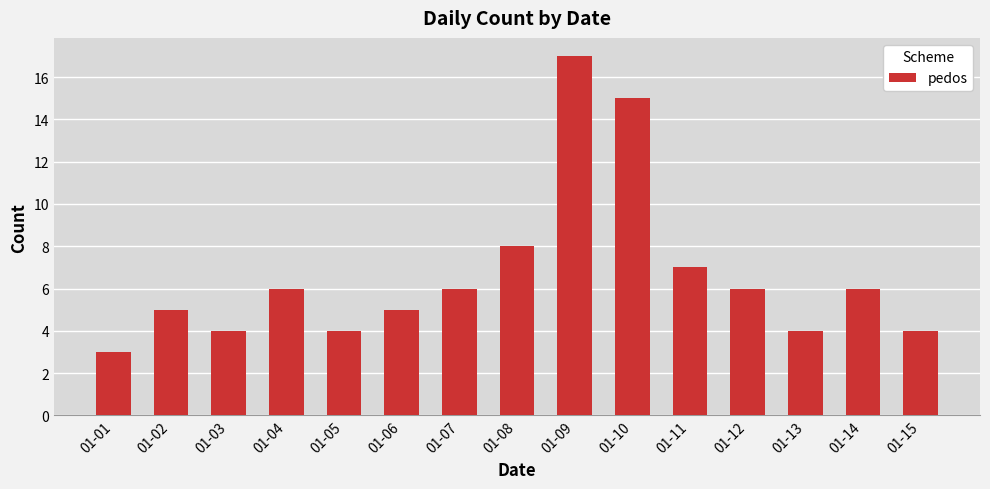

What is the approximate value at 01-03, to the nearest 5?

5